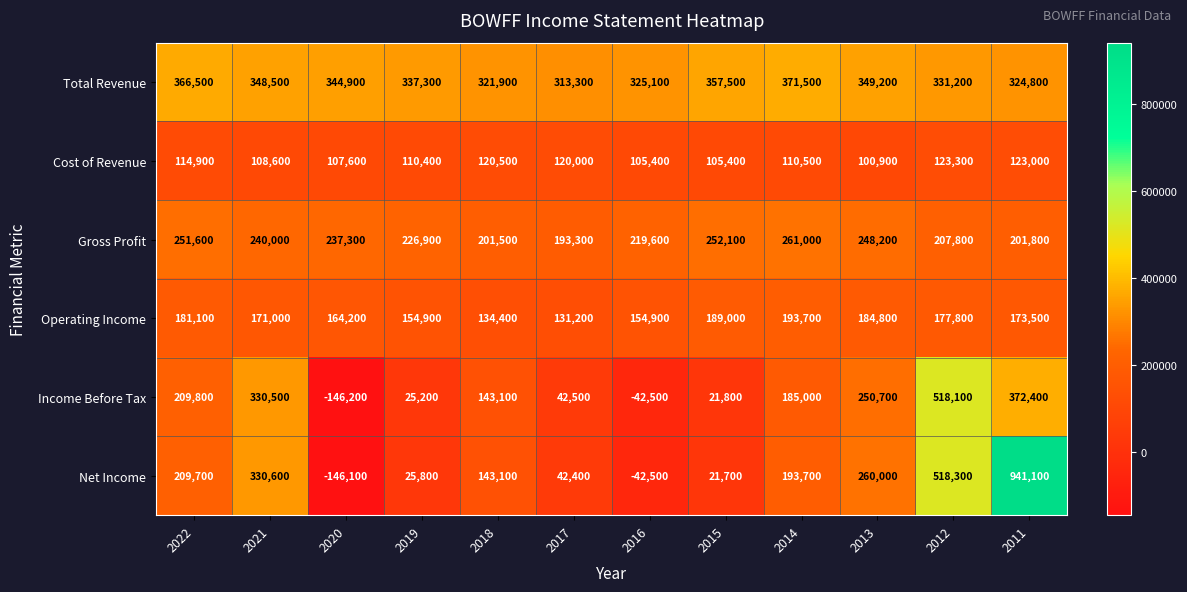

Where is Gross Profit nearest to the value 227150?

2019